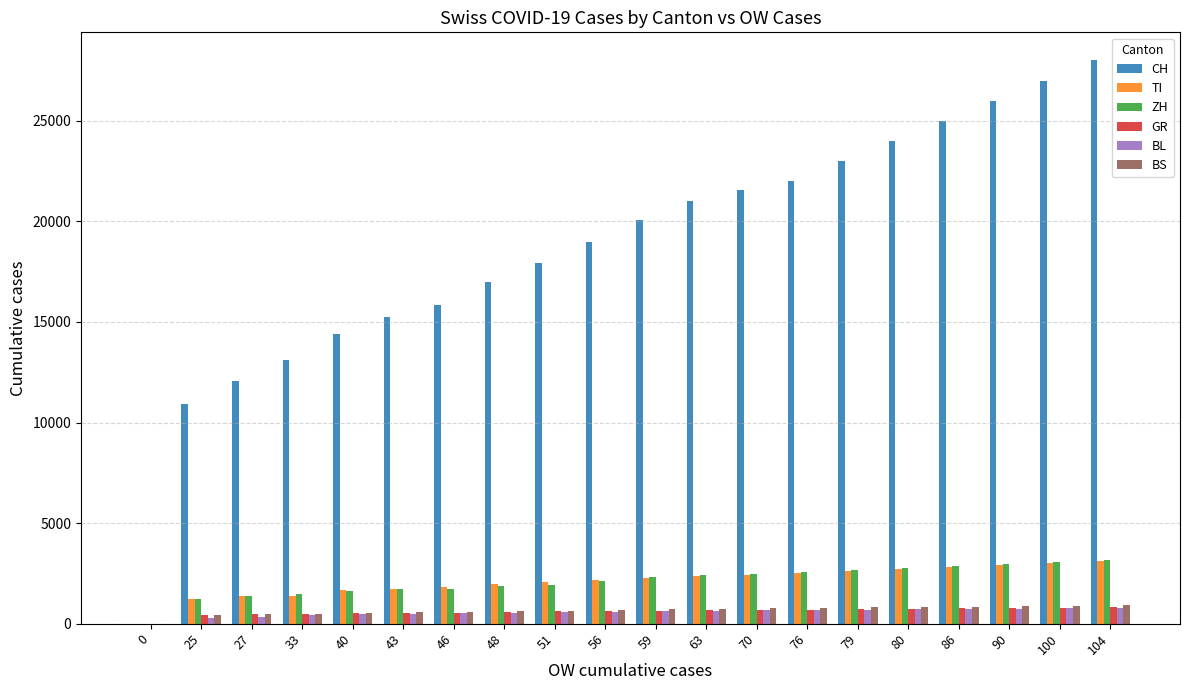

What is the maximum value shown in the chart?

28000